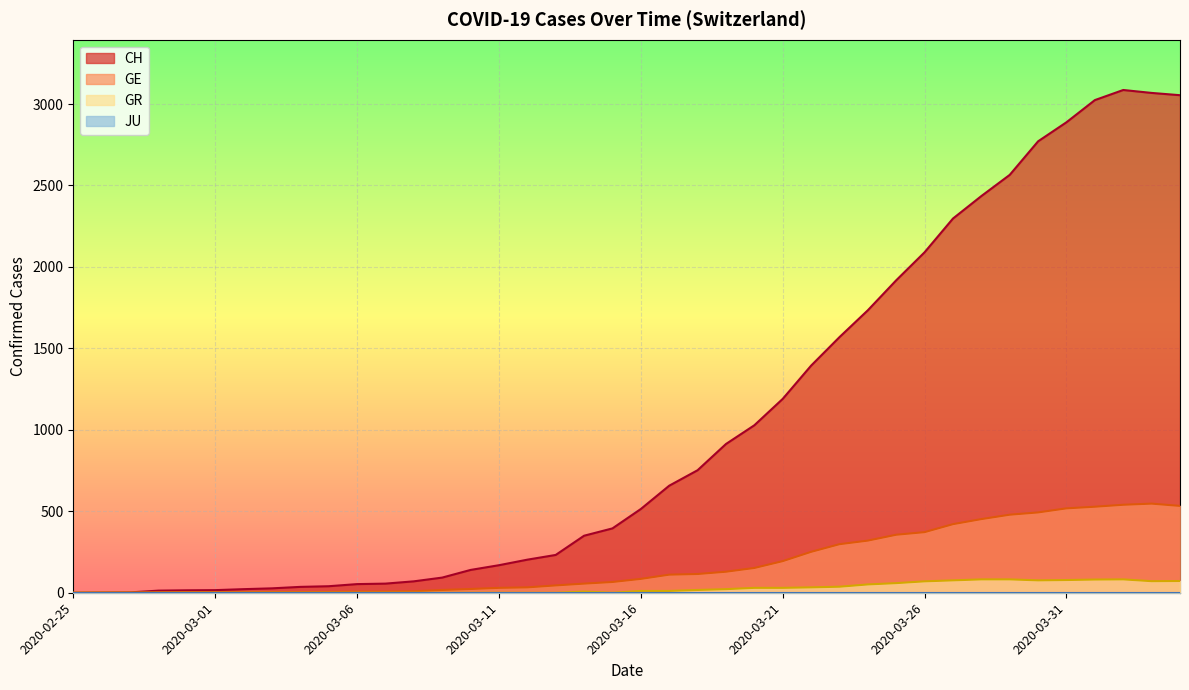

What is the difference between the GE values at 2020-03-21 and 2020-03-31?

324